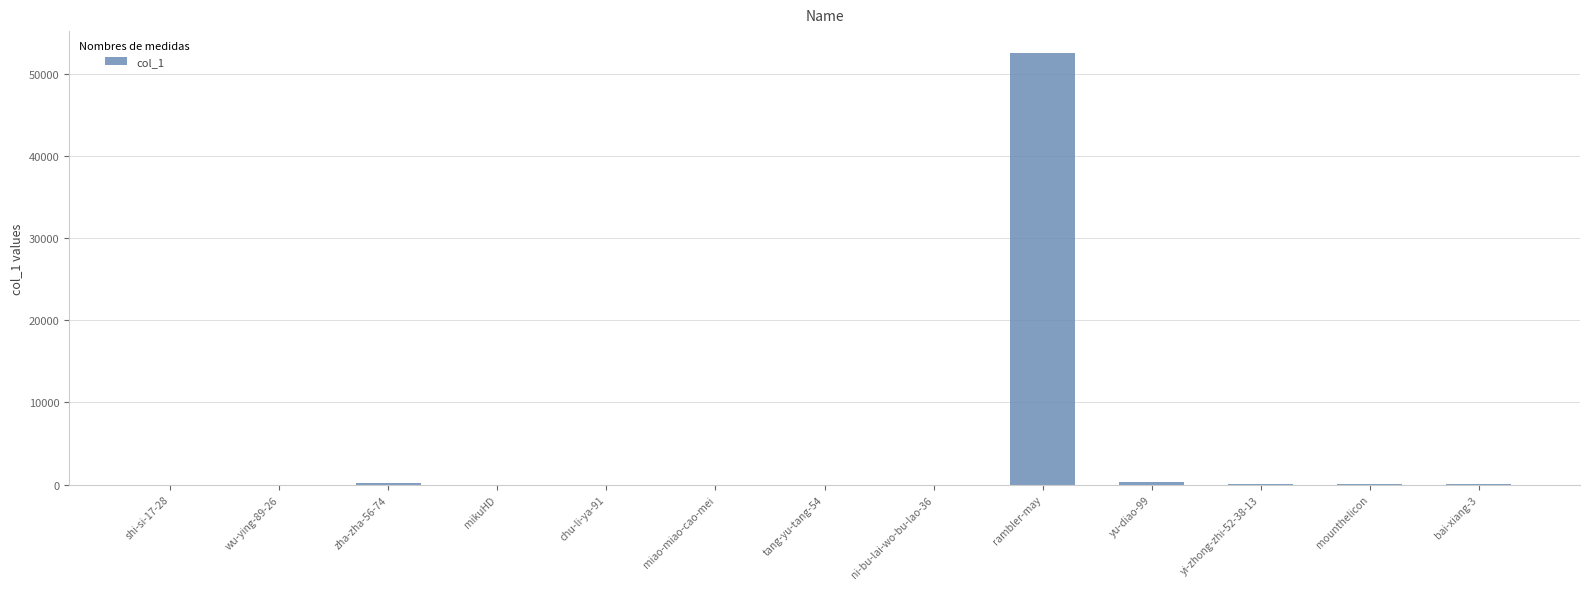

The chart shows a value of 52550 at rambler-may. True or false?

True